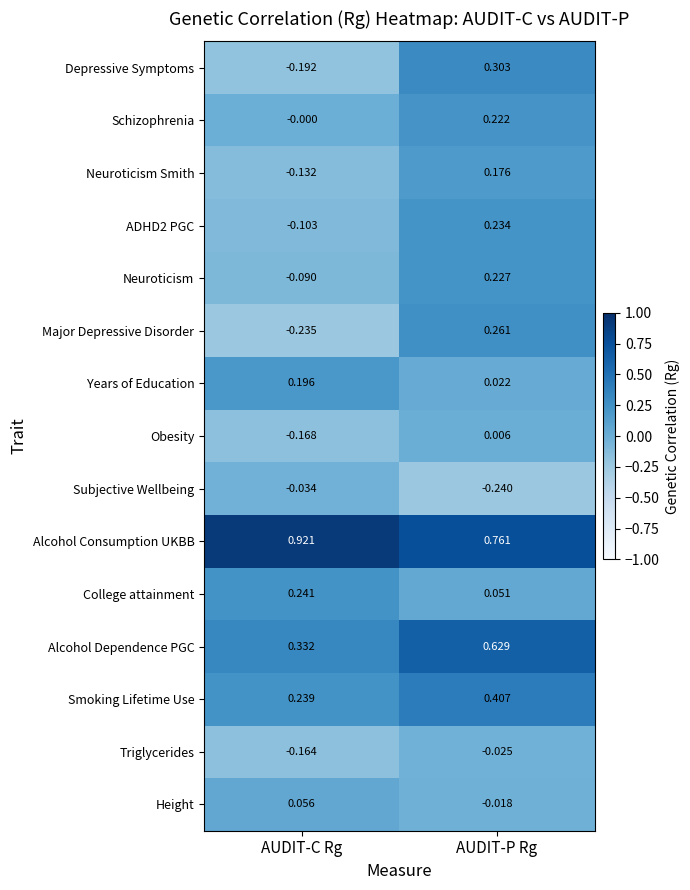

Which series has the widest spread of values?

Major Depressive Disorder